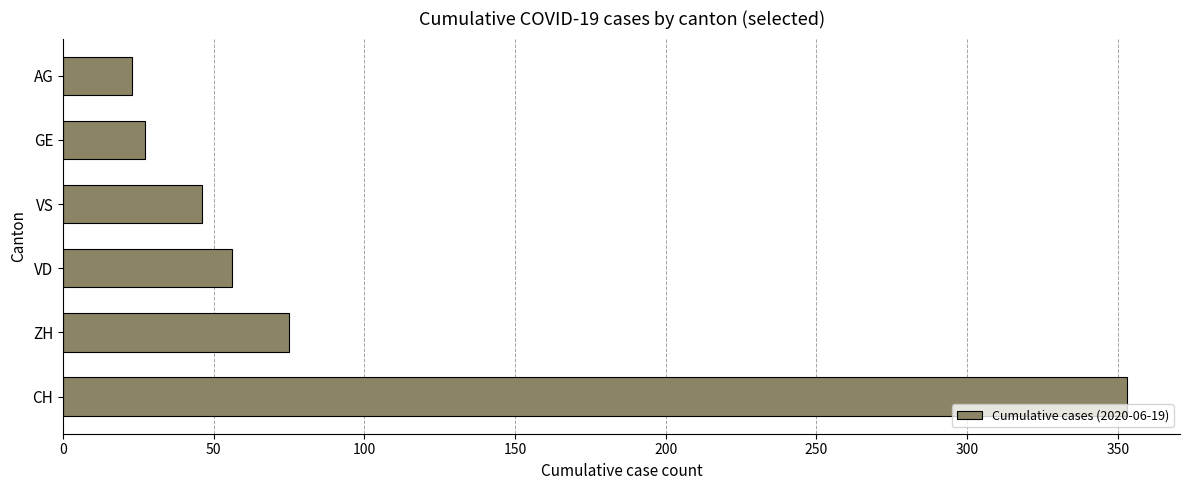

How many values are below 56?

3